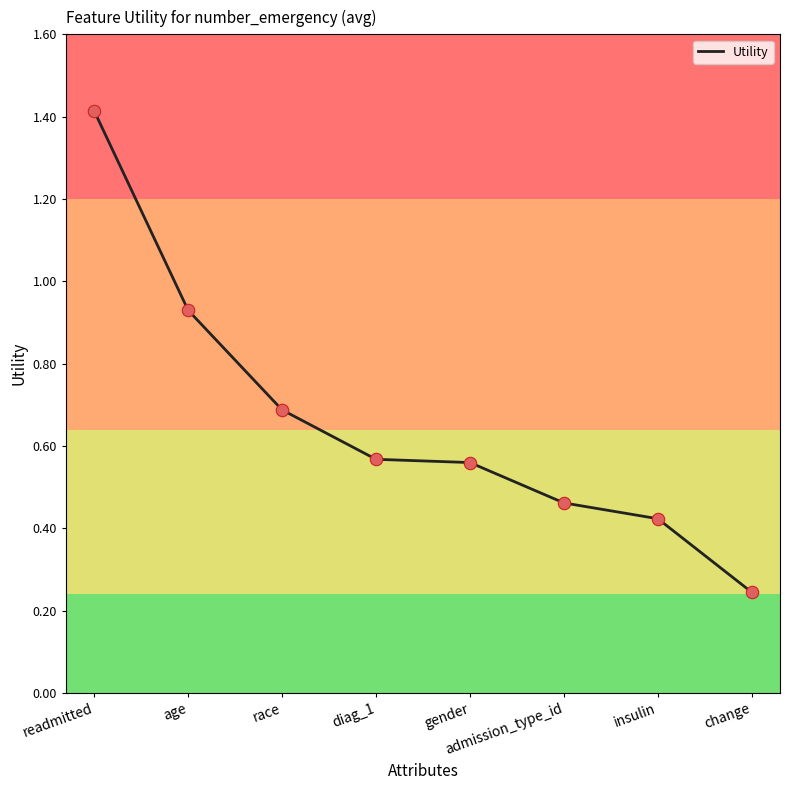

What is the change in value from admission_type_id to change?

-0.2